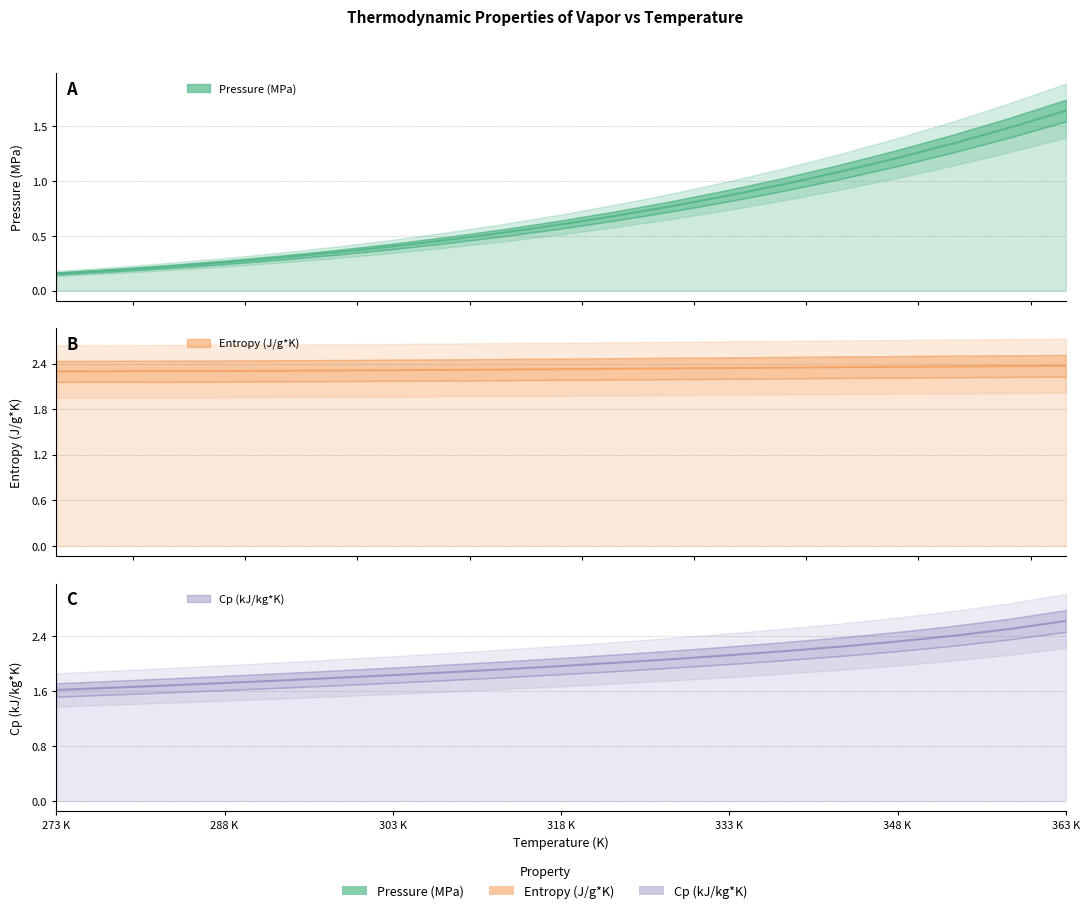

True or false: Pressure (MPa) has more than 2 interior local peaks.

False